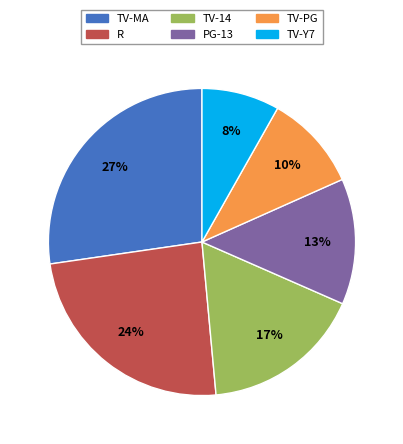

To the nearest percent, what is the combined percentage of TV-14 and TV-Y7?

25%